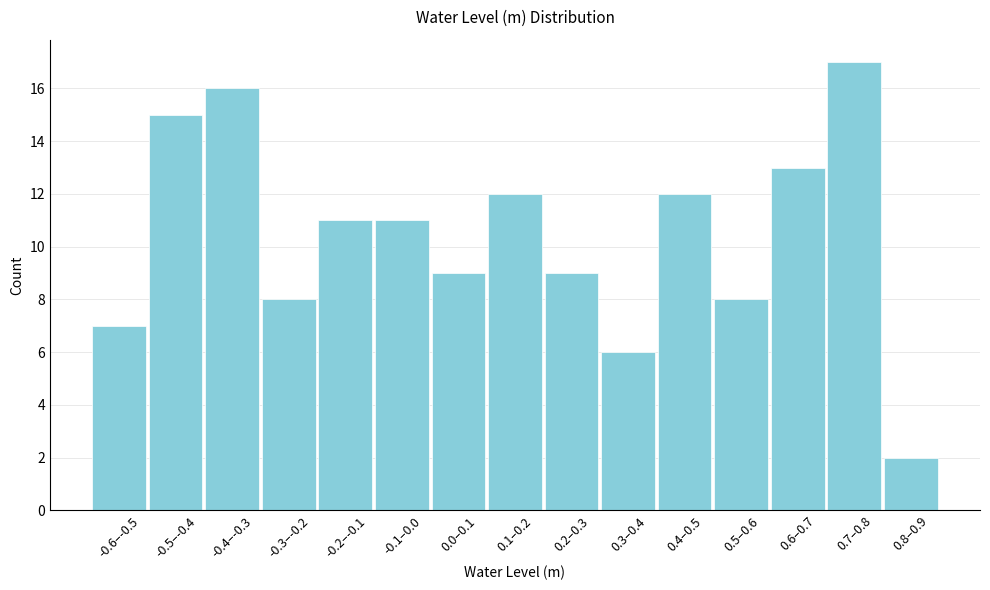

Reading left to right, list all the values displayed in this chart.

7	15	16	8	11	11	9	12	9	6	12	8	13	17	2